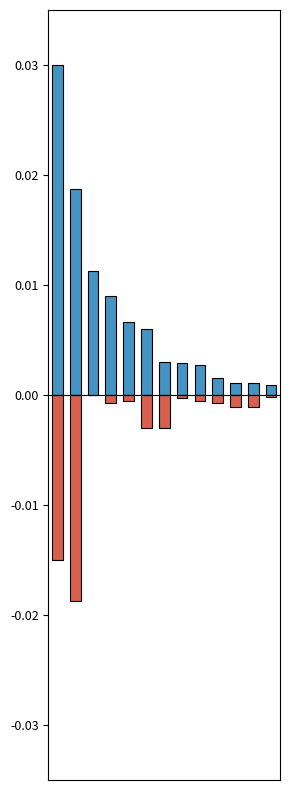

Between 12 and 10, which is larger?

10